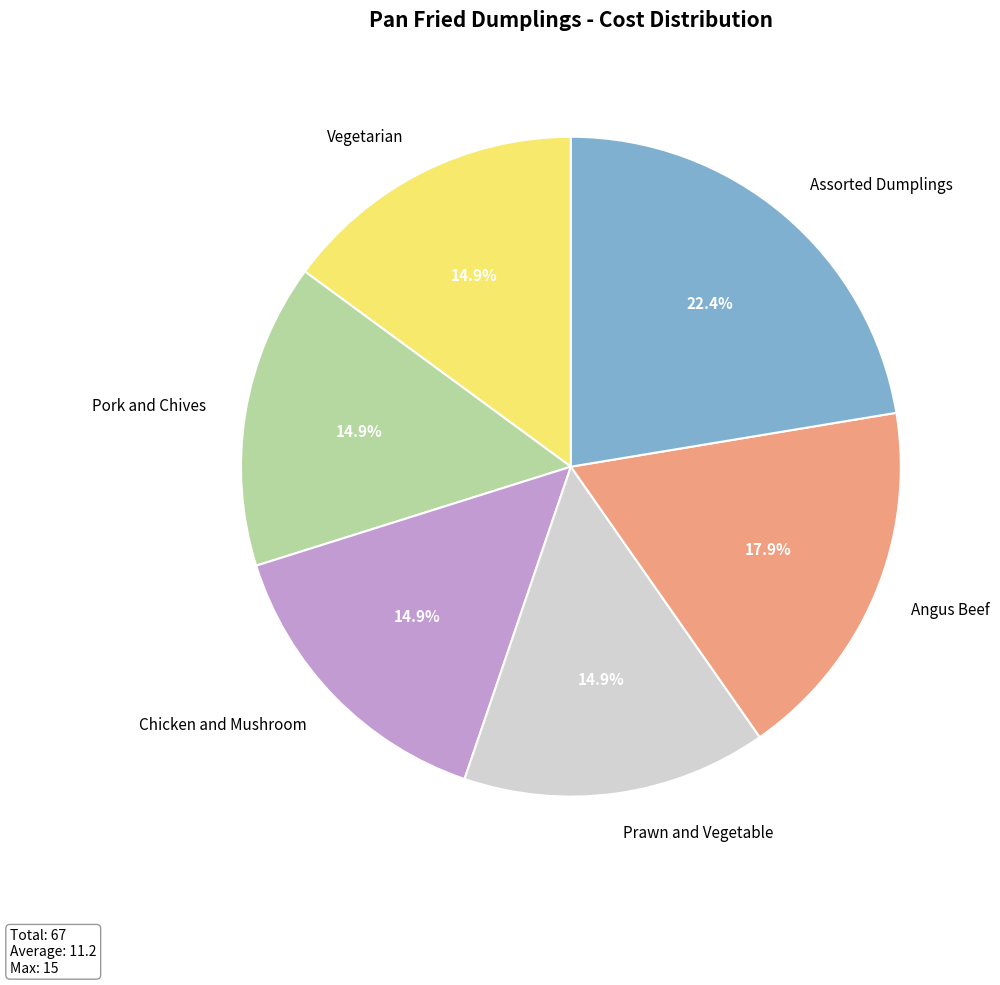

Which slice is the largest?

Assorted Dumplings